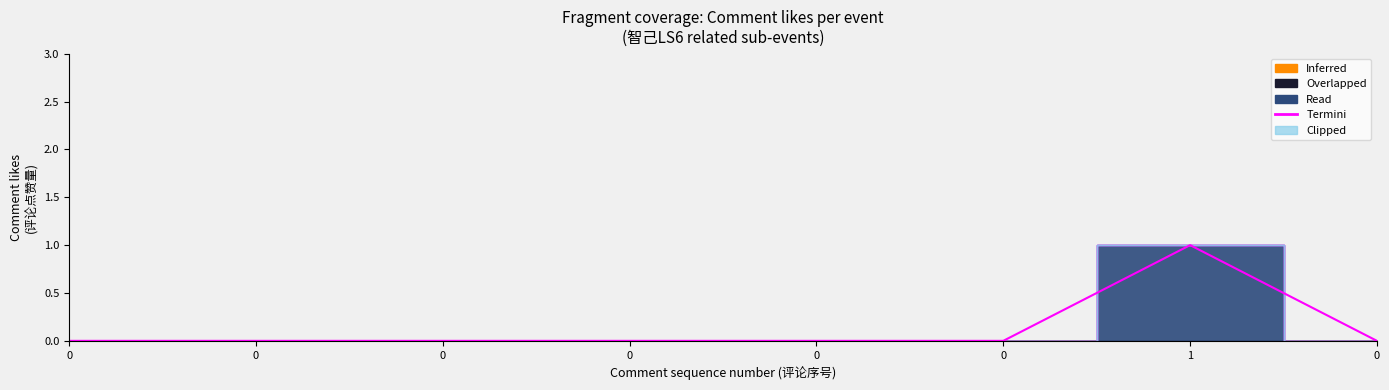

At which category is the sum across all series the highest?

1